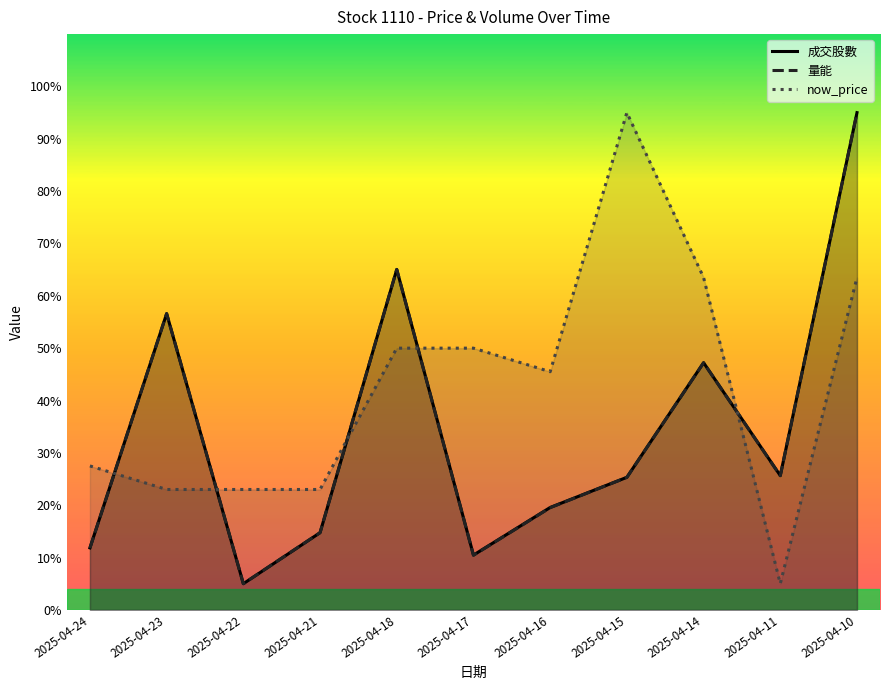

Rank the categories by 量能 value from lowest to highest.

2025-04-22, 2025-04-17, 2025-04-24, 2025-04-21, 2025-04-16, 2025-04-15, 2025-04-11, 2025-04-14, 2025-04-23, 2025-04-18, 2025-04-10